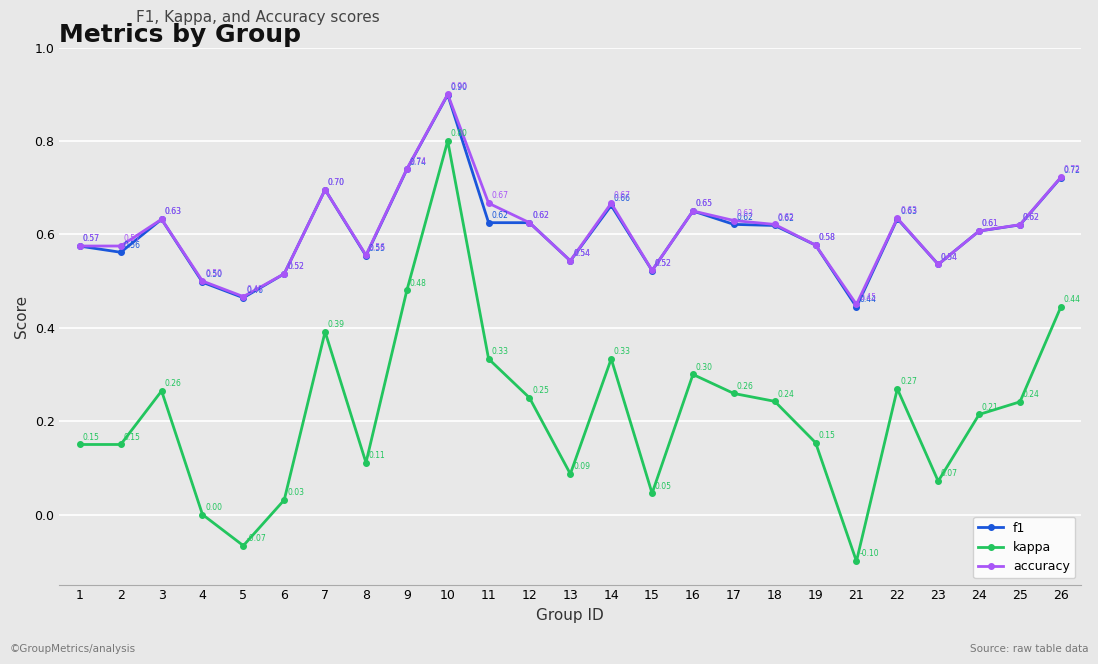

The accuracy series shows 0.9 at 10. True or false?

True